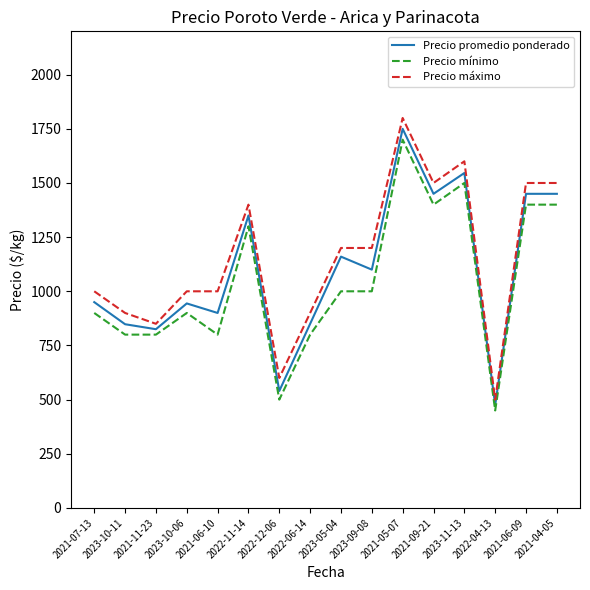

What is the highest value of the Precio máximo series?

1800